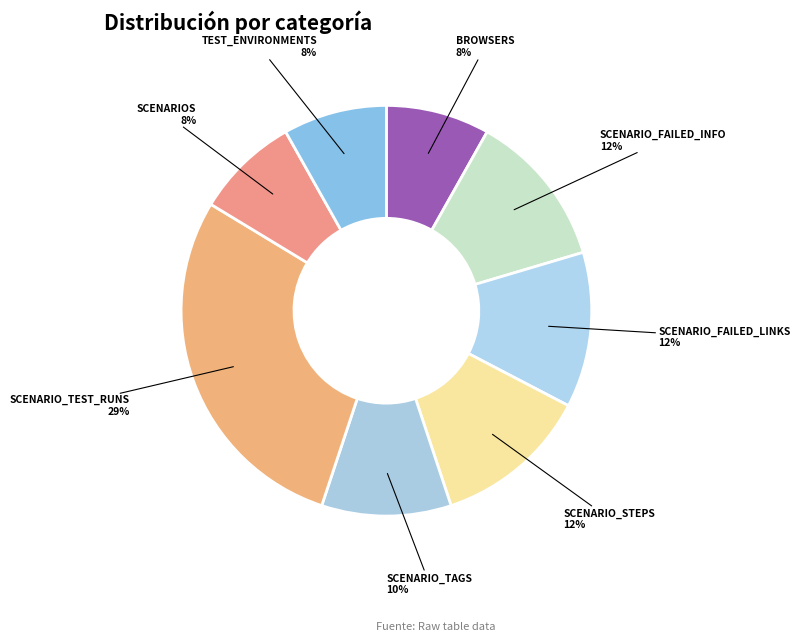

What is the smallest slice in the pie chart?

browsers